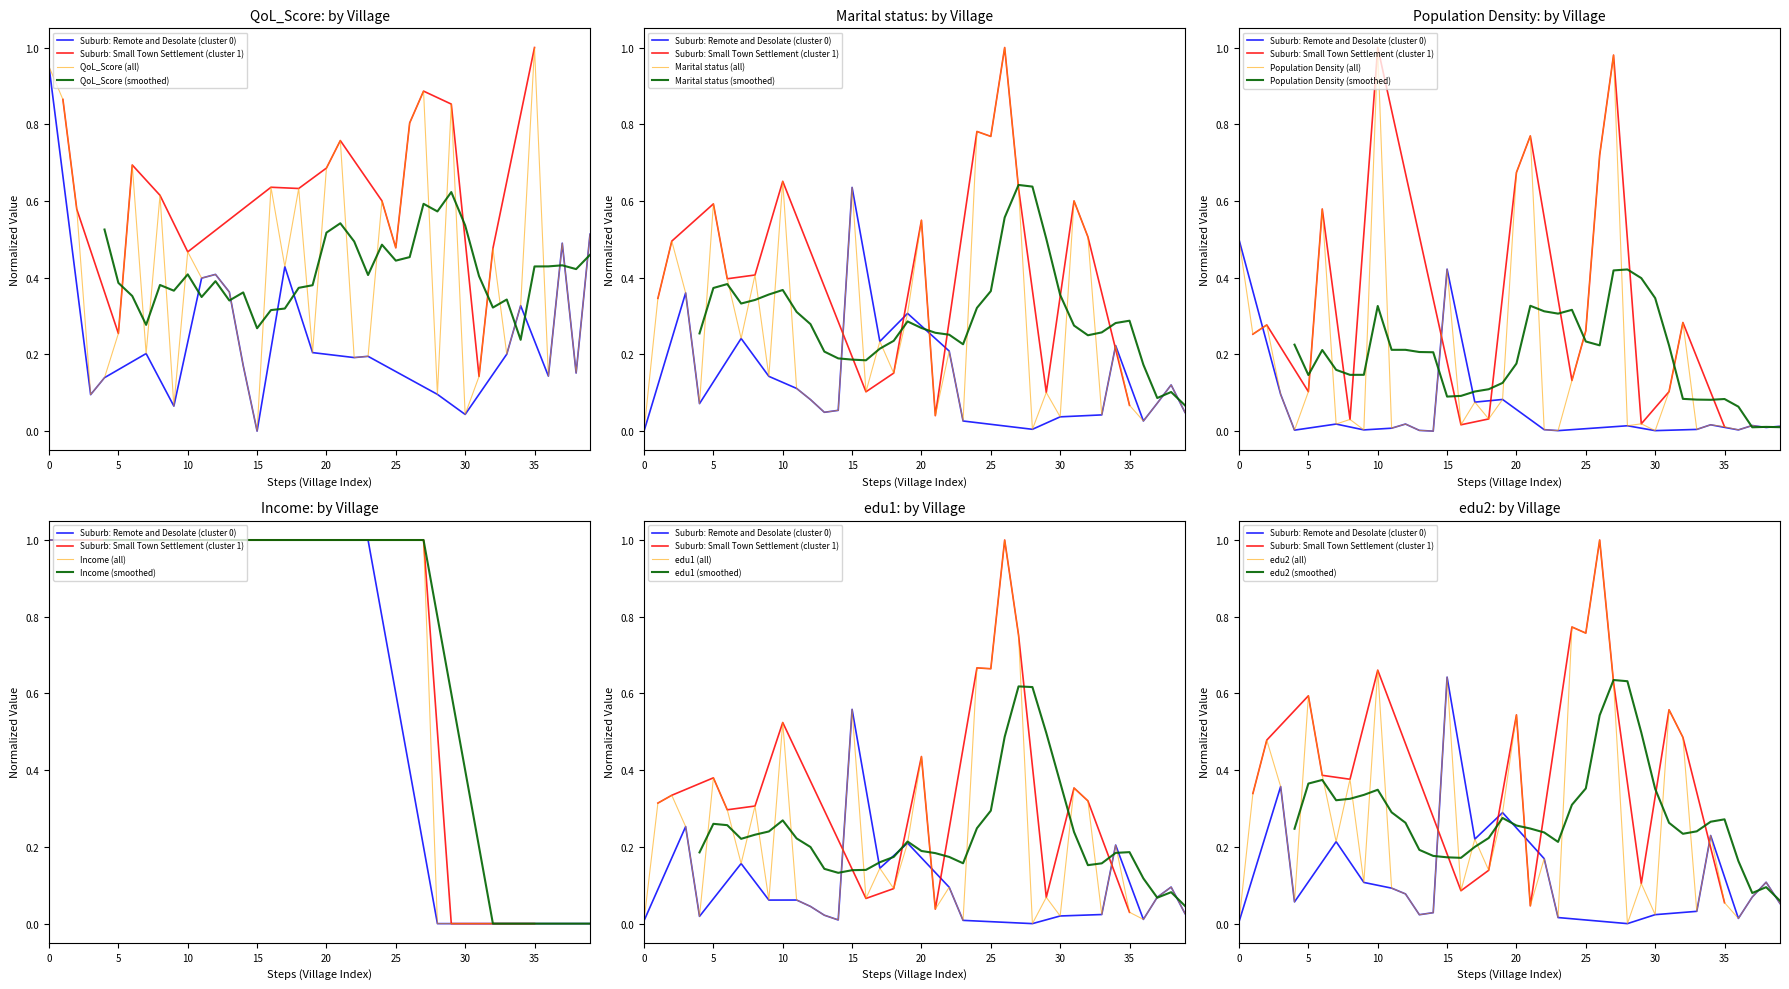

Where do Marital status and QoL_Score first cross each other?

10 and 15